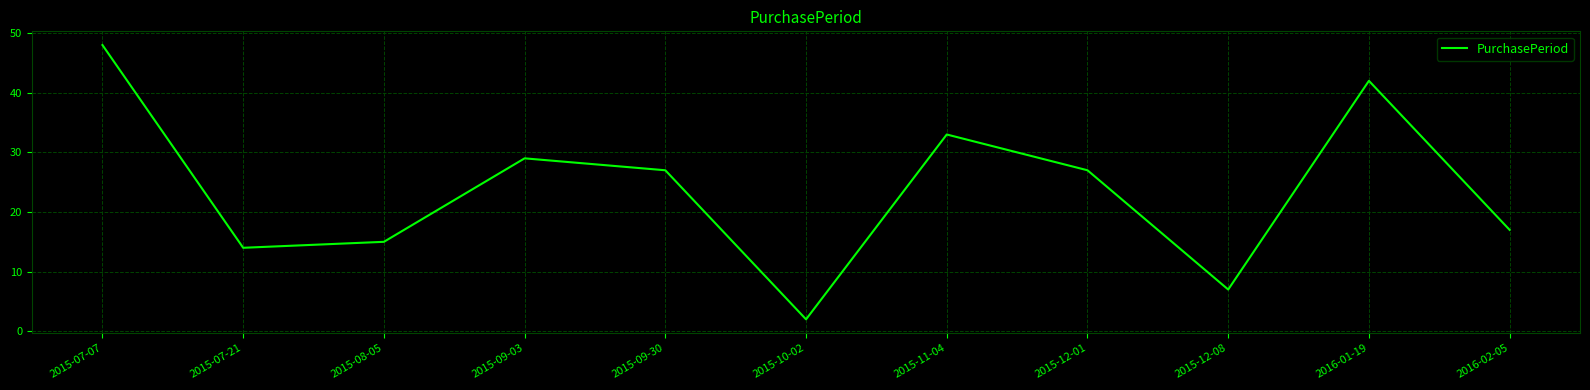

Approximately how many times larger is the value at 2015-07-21 compared to 2015-09-03?

0.5